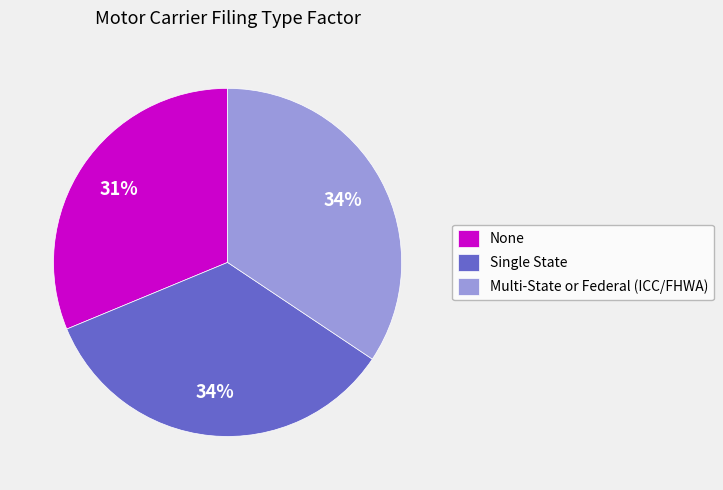

The Multi-State or Federal (ICC/FHWA) slice represents 34% of the pie. True or false?

True